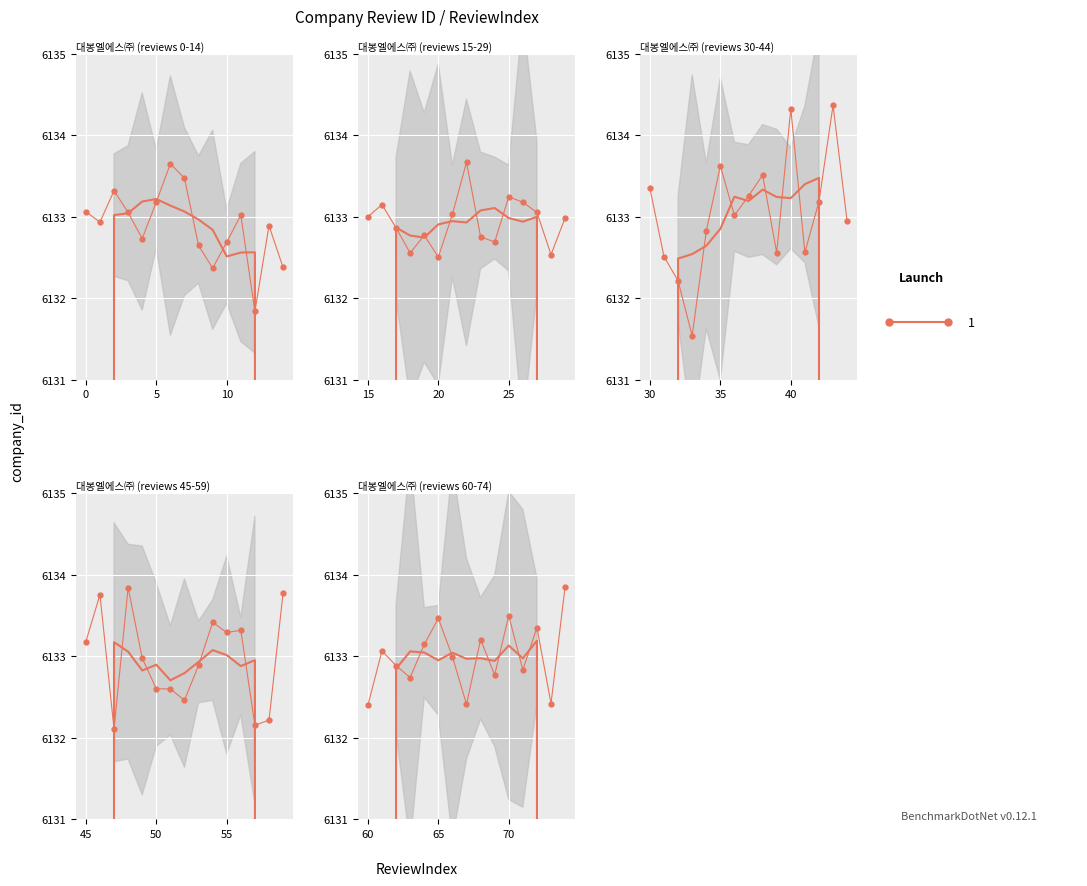

Is it true that the value at 6 is 6133.7?

True